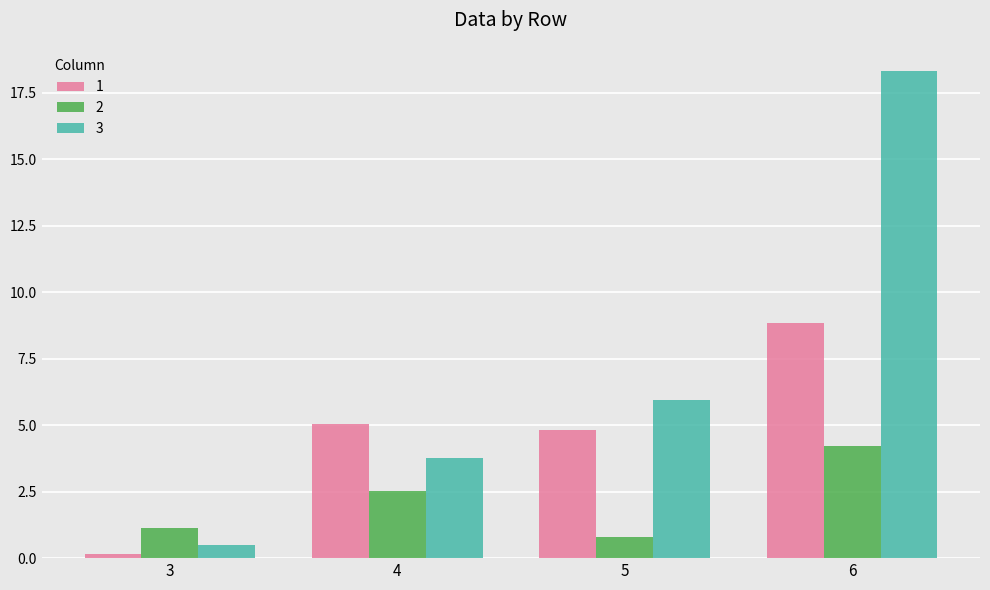

What is the total value across all series at 3?

1.8